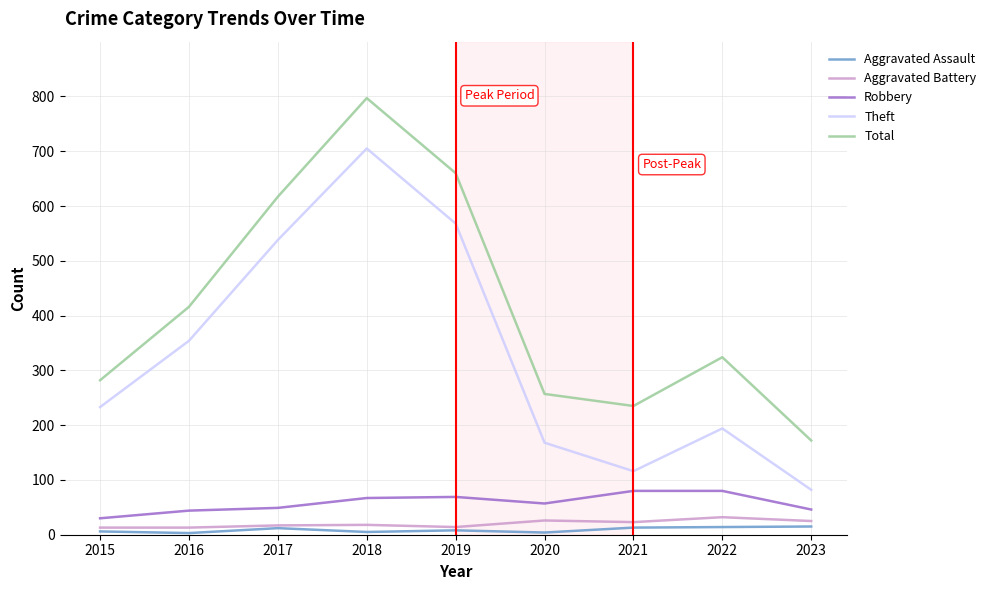

How many lines are shown in the chart?

5